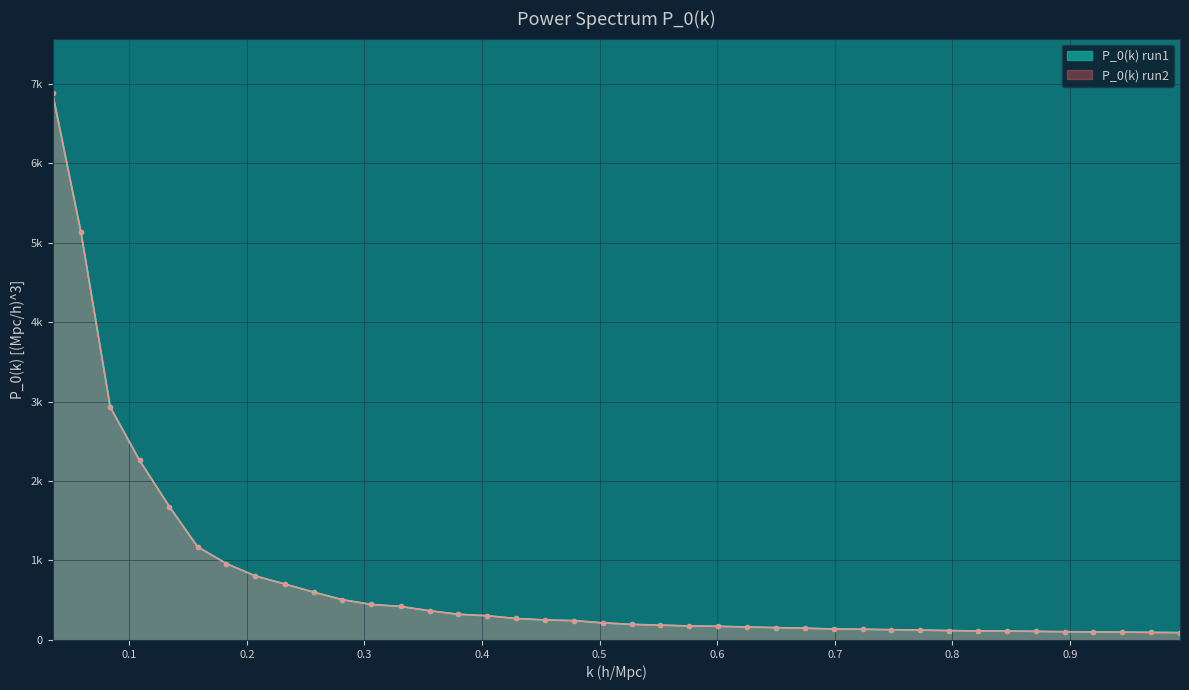

What is the lowest value of the P_0(k) run1 series?

92.9